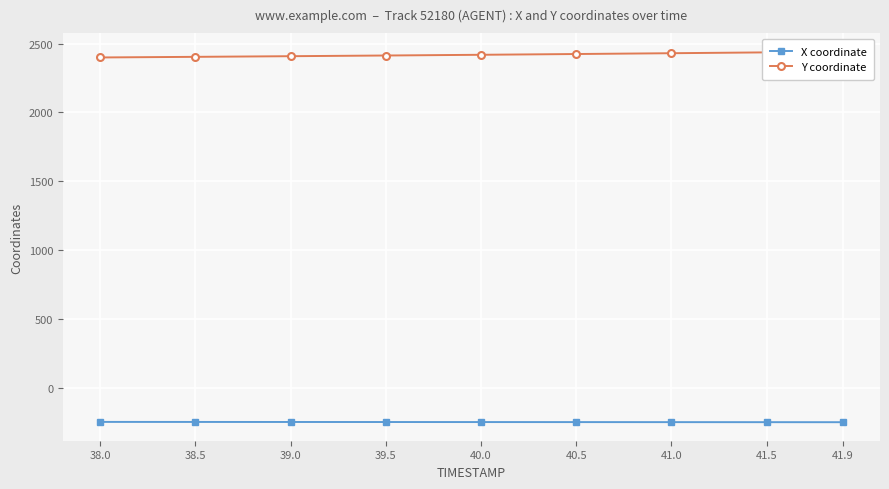

True or false: X coordinate and Y coordinate intersect in this chart.

False